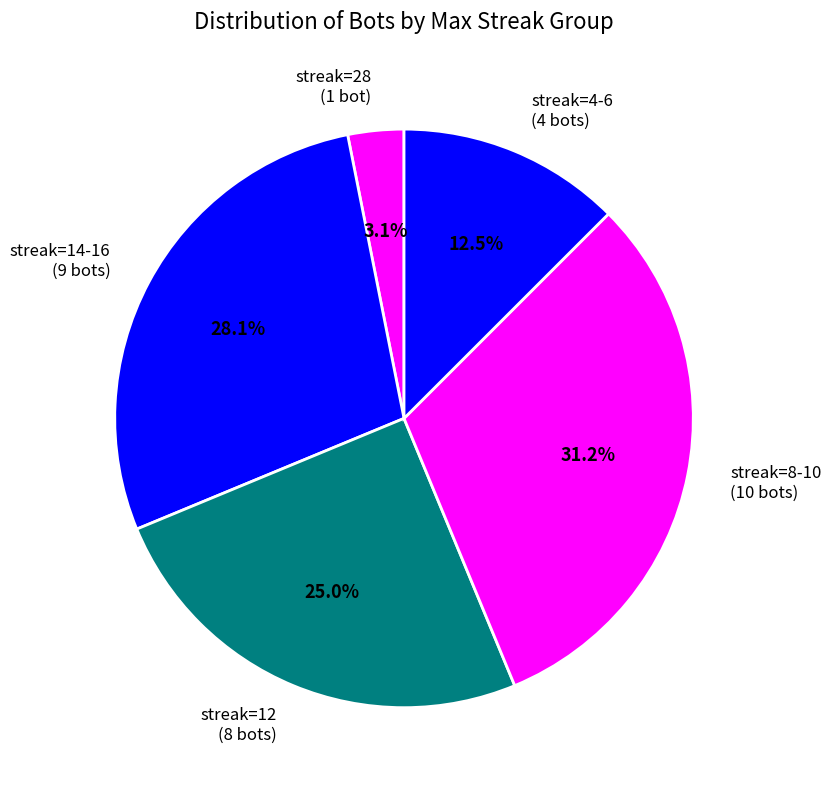

Is there any slice that represents more than half of the pie?

No